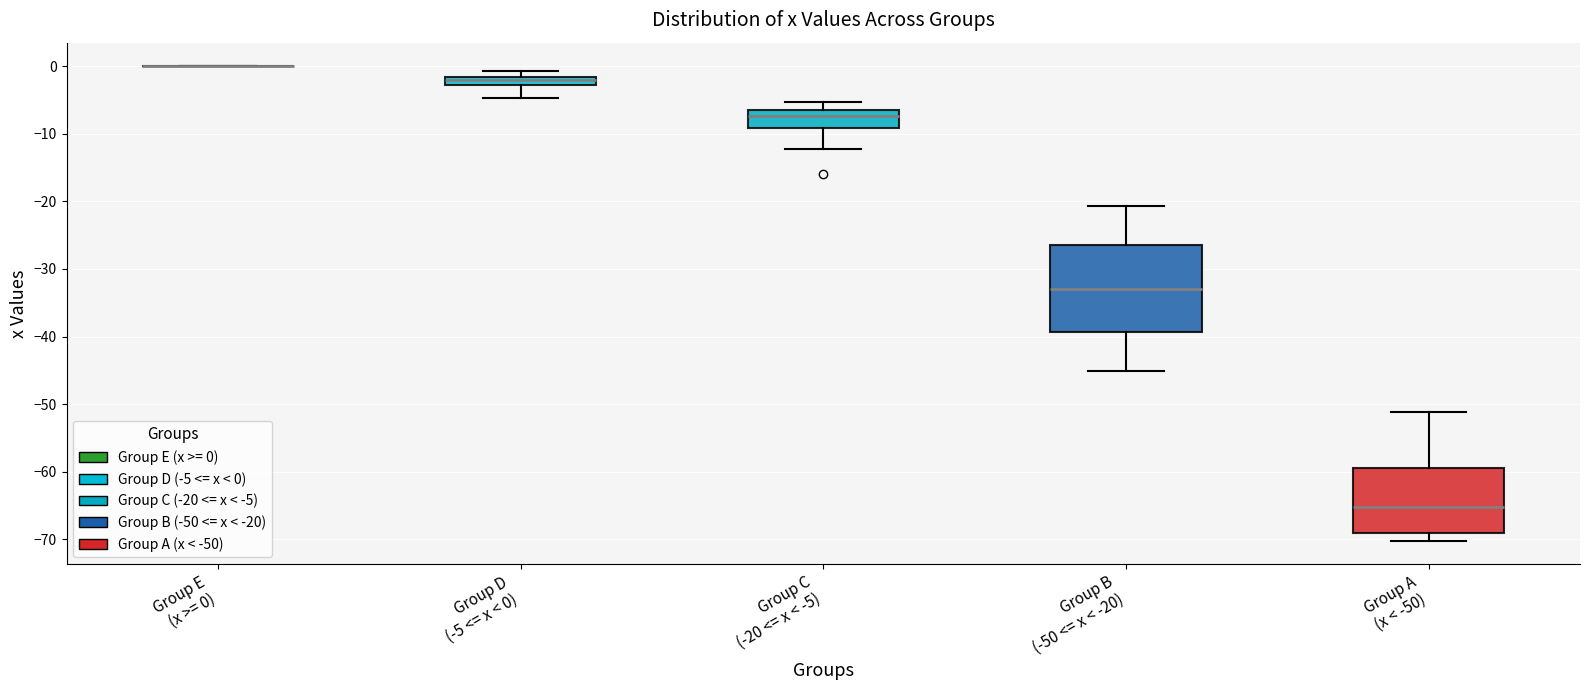

Where is the upper edge of the box for Group D (-5 <= x < 0) on the y-axis? The values are not printed on the chart, so give them approximately, as read against the axis.

-2